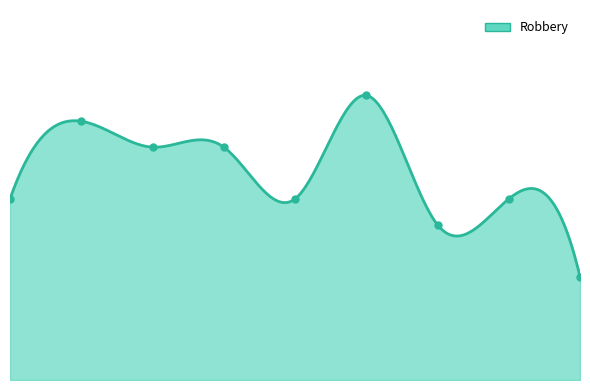

At which label does the data first exceed 7?

2016